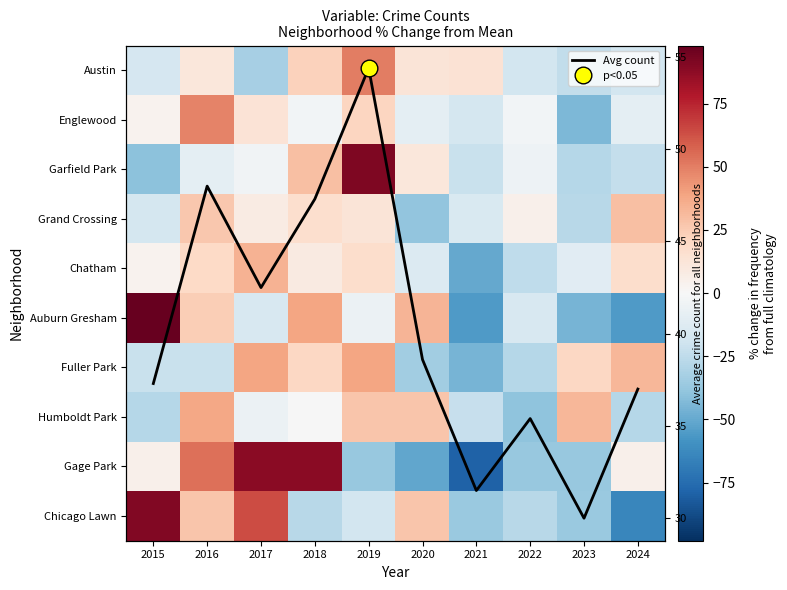

What is the greatest value displayed?

98.0